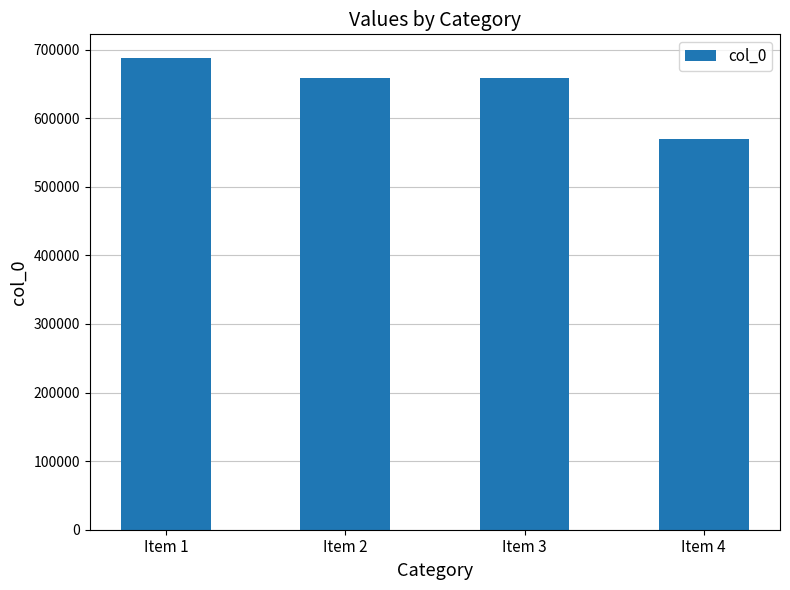

What value does the data have at Item 2?

657912